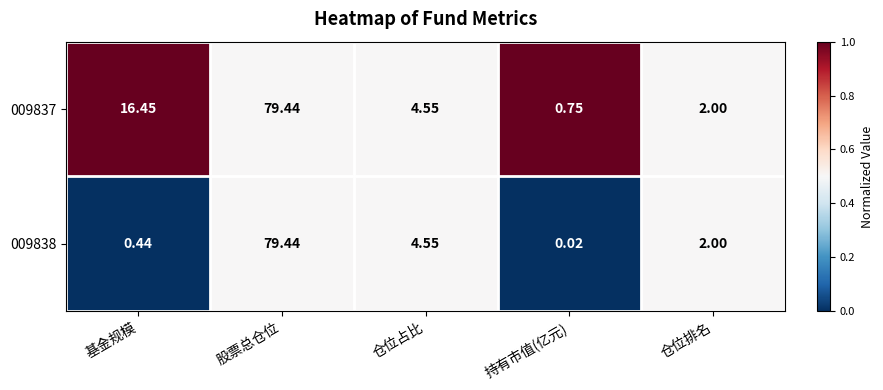

Which category has the lowest value in the 009837 series?

持有市值(亿元)